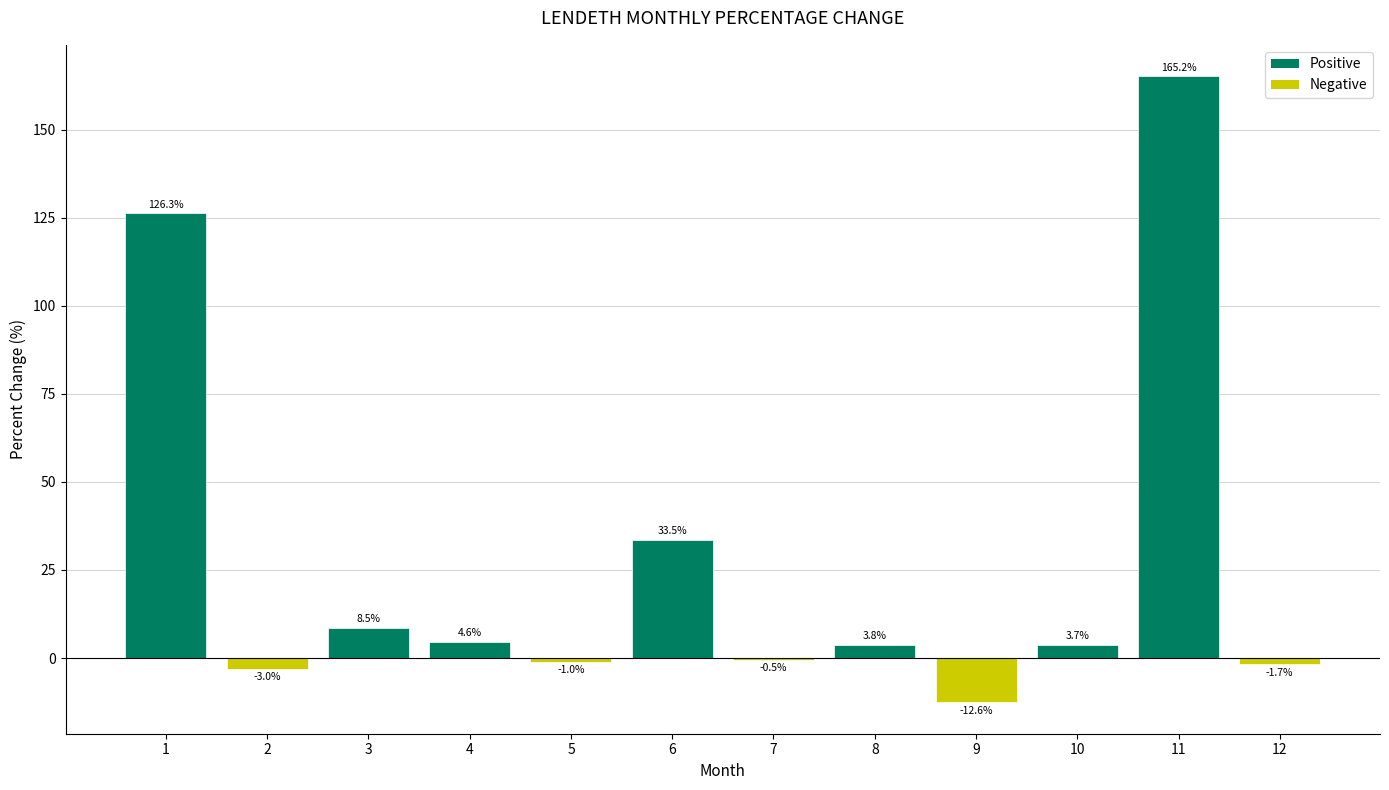

Read the value at 6.

33.5